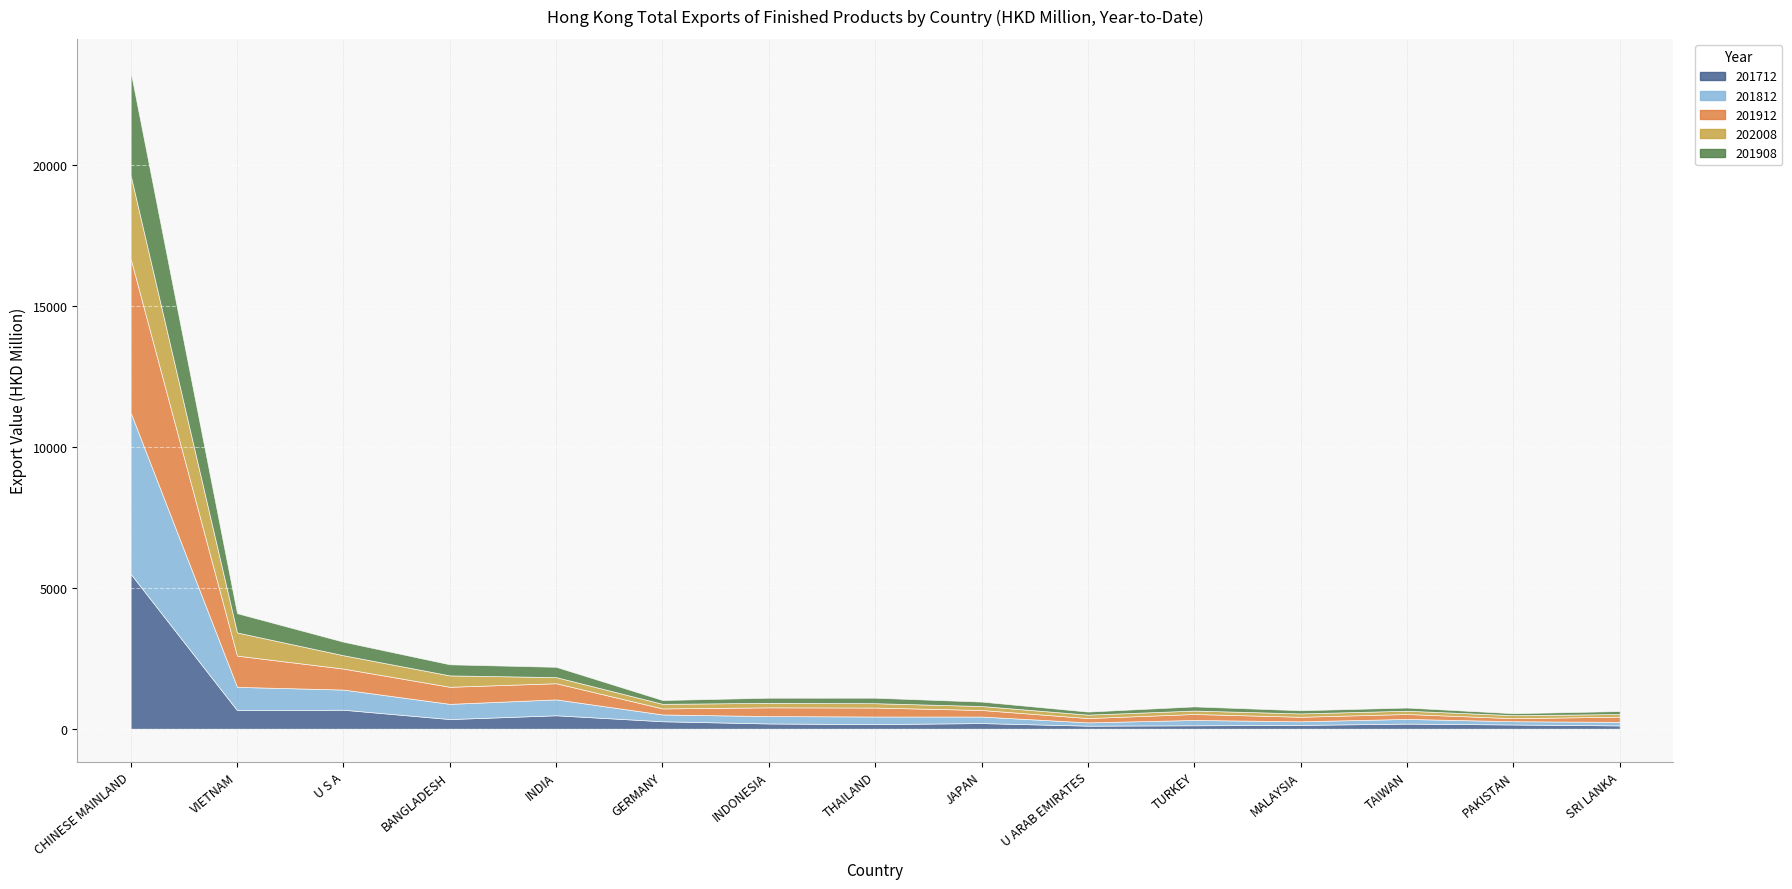

Reading left to right, extract all data points from this chart.

201712: CHINESE MAINLAND=5497.3	VIETNAM=658.3	U S A=673.9	BANGLADESH=342.5	INDIA=476.7	GERMANY=264.8	INDONESIA=186.1	THAILAND=163.4	JAPAN=200.1	U ARAB EMIRATES=108.2	TURKEY=121.2	MALAYSIA=133.8	TAIWAN=181.5	PAKISTAN=149.6	SRI LANKA=116.6
201812: CHINESE MAINLAND=5724.2	VIETNAM=827.3	U S A=715.6	BANGLADESH=539.7	INDIA=564.2	GERMANY=241.4	INDONESIA=262.7	THAILAND=269.7	JAPAN=232.0	U ARAB EMIRATES=116.6	TURKEY=189.6	MALAYSIA=129.3	TAIWAN=166.6	PAKISTAN=116.0	SRI LANKA=127.2
201912: CHINESE MAINLAND=5460.7	VIETNAM=1108.8	U S A=744.8	BANGLADESH=606.0	INDIA=573.7	GERMANY=214.2	INDONESIA=310.0	THAILAND=318.1	JAPAN=233.1	U ARAB EMIRATES=153.6	TURKEY=212.3	MALAYSIA=161.0	TAIWAN=174.7	PAKISTAN=107.6	SRI LANKA=184.3
202008: CHINESE MAINLAND=2961.2	VIETNAM=822.1	U S A=473.6	BANGLADESH=404.9	INDIA=216.7	GERMANY=162.9	INDONESIA=159.4	THAILAND=154.6	JAPAN=140.7	U ARAB EMIRATES=122.3	TURKEY=121.0	MALAYSIA=119.4	TAIWAN=115.8	PAKISTAN=108.1	SRI LANKA=93.5
201908: CHINESE MAINLAND=3677.6	VIETNAM=684.8	U S A=480.5	BANGLADESH=392.8	INDIA=365.8	GERMANY=135.2	INDONESIA=182.2	THAILAND=194.3	JAPAN=156.8	U ARAB EMIRATES=107.4	TURKEY=147.7	MALAYSIA=111.8	TAIWAN=112.7	PAKISTAN=68.9	SRI LANKA=105.1